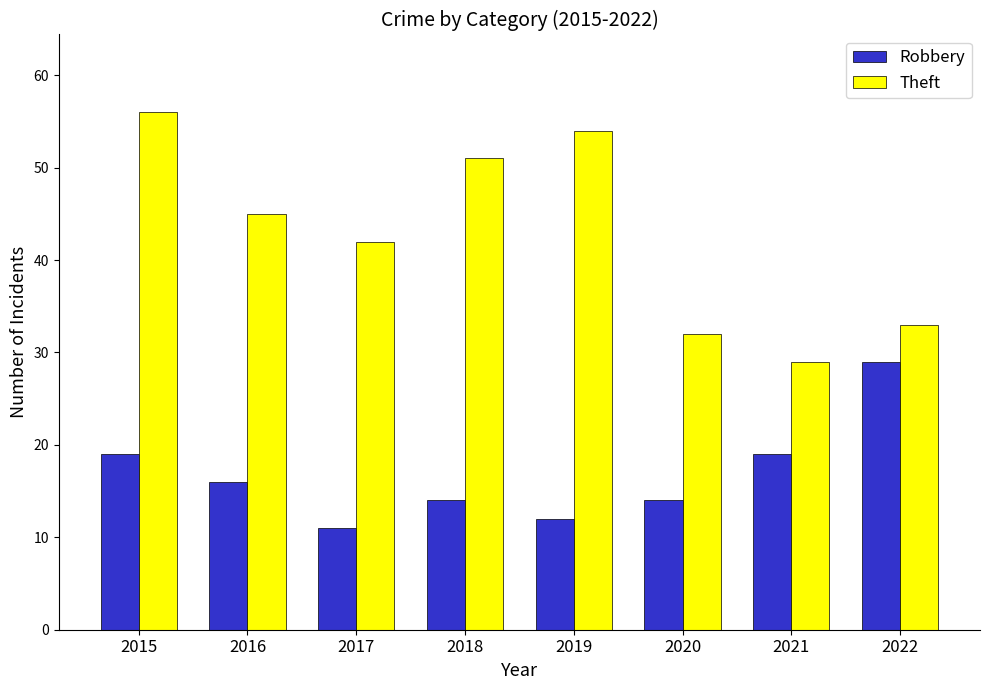

Which category has the highest value across all series?

2015